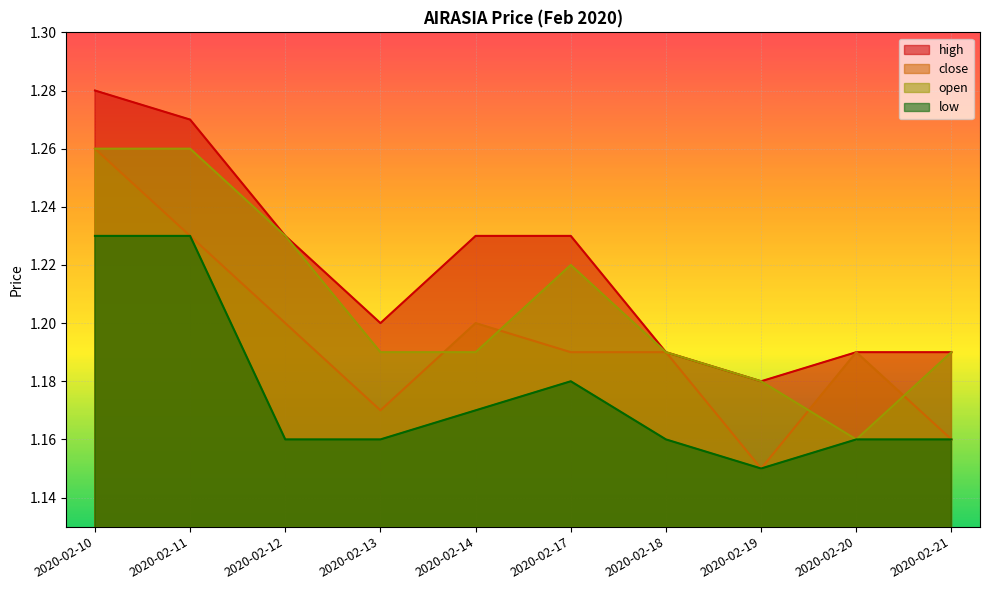

How many categories are shown in the chart?

10